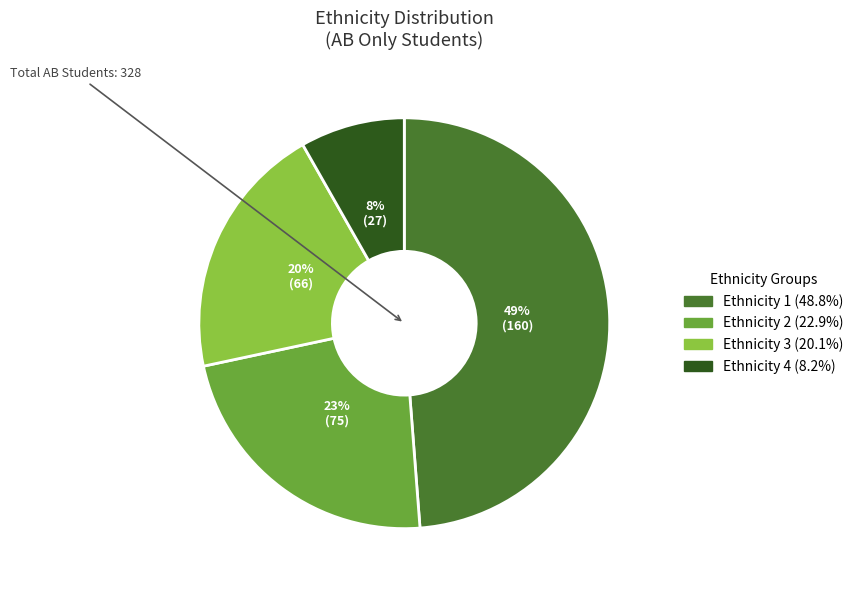

Is the sum of Ethnicity 2 and Ethnicity 4 greater than half?

No